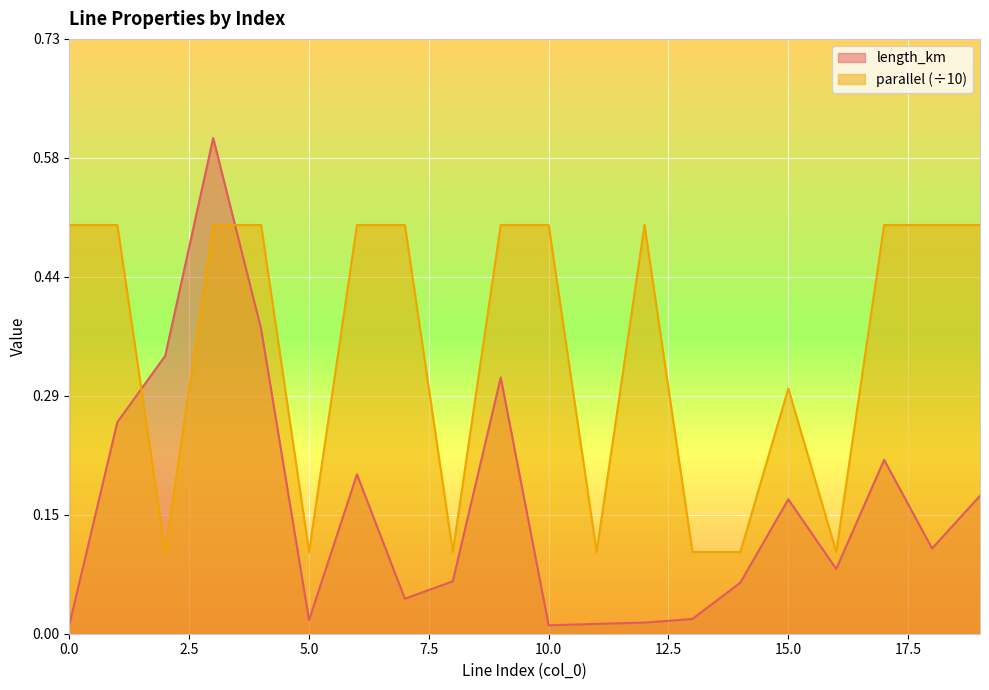

The parallel series shows 0.5 at 7. True or false?

True